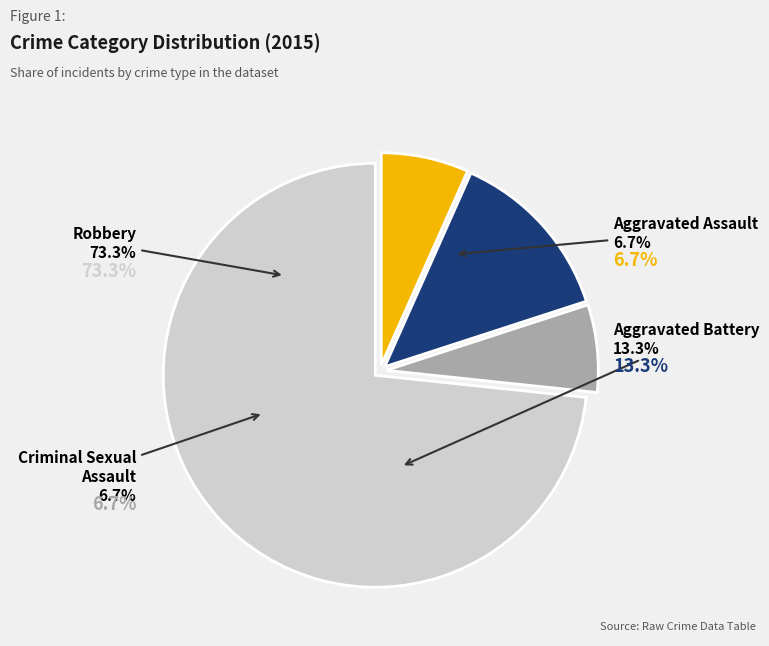

What percentage do Criminal Sexual Assault and Aggravated Battery together represent?

20.0%